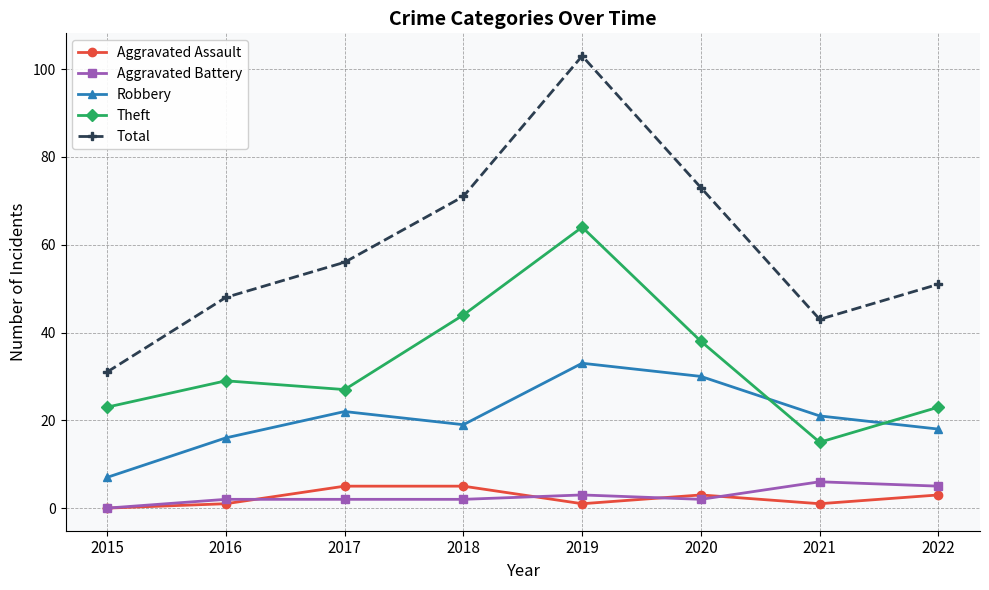

What is the spread (max minus min) of values at 2016?

47